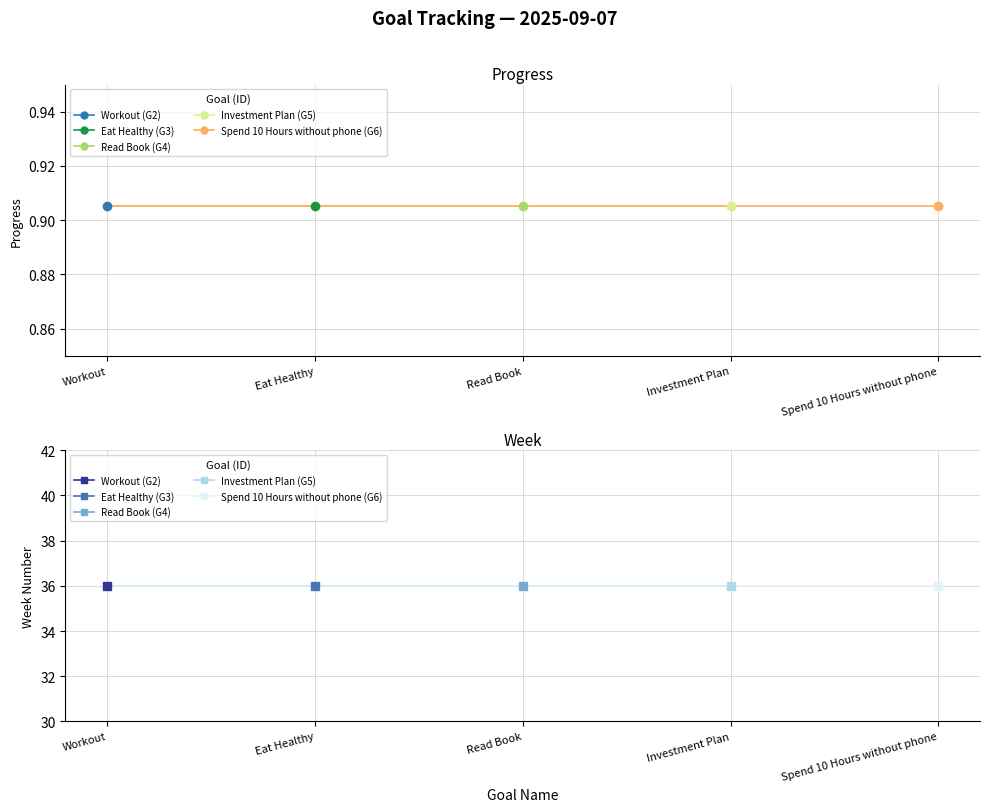

True or false: Progress and Week intersect in this chart.

False